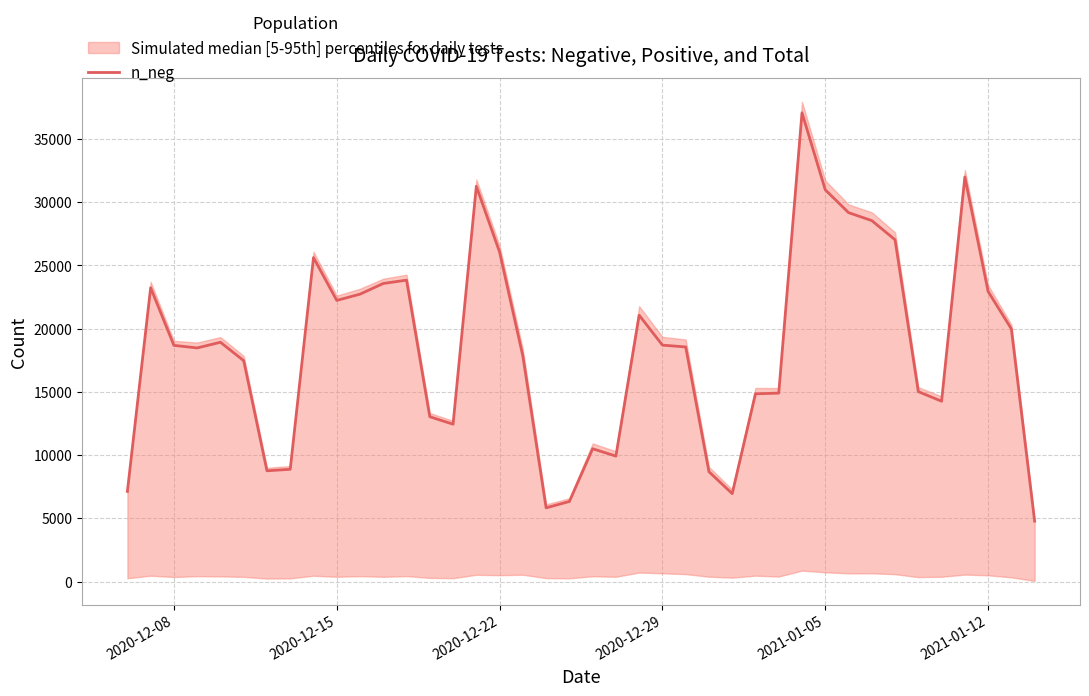

How many data points are less than 18681?

20